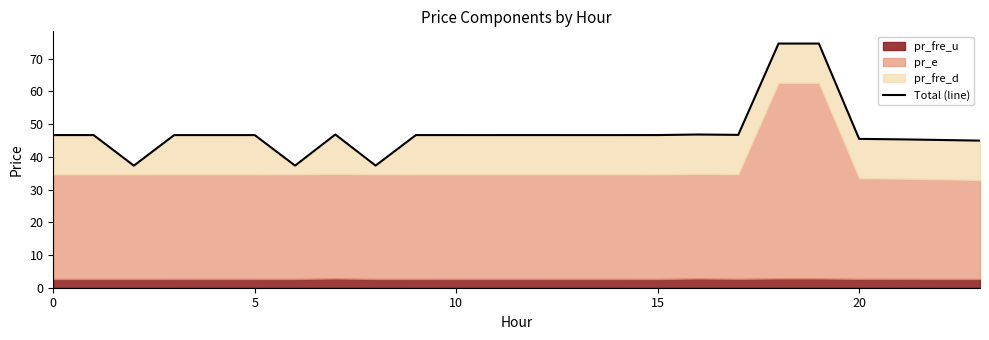

How many interior local valleys (lower than both neighbors) does the data have?

7